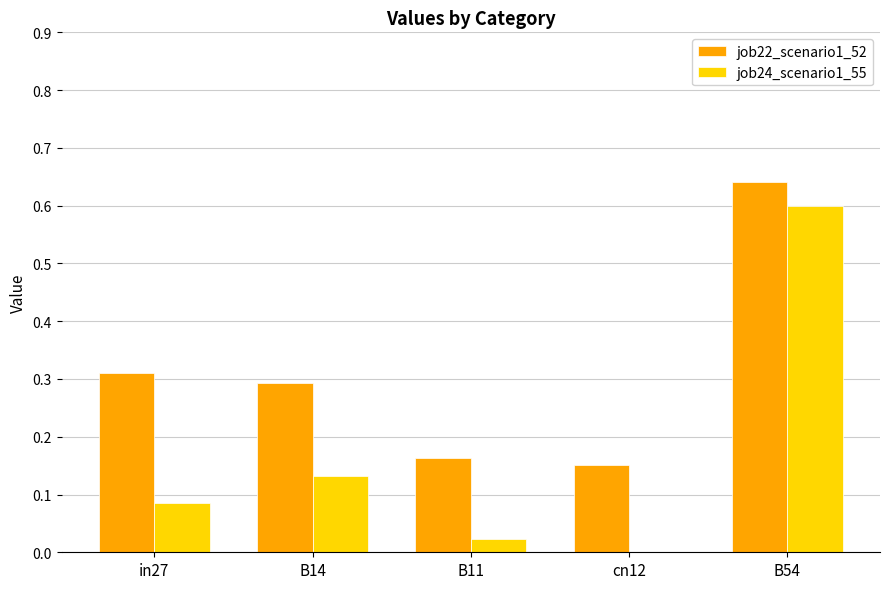

At which category is the sum across all series the highest?

B54